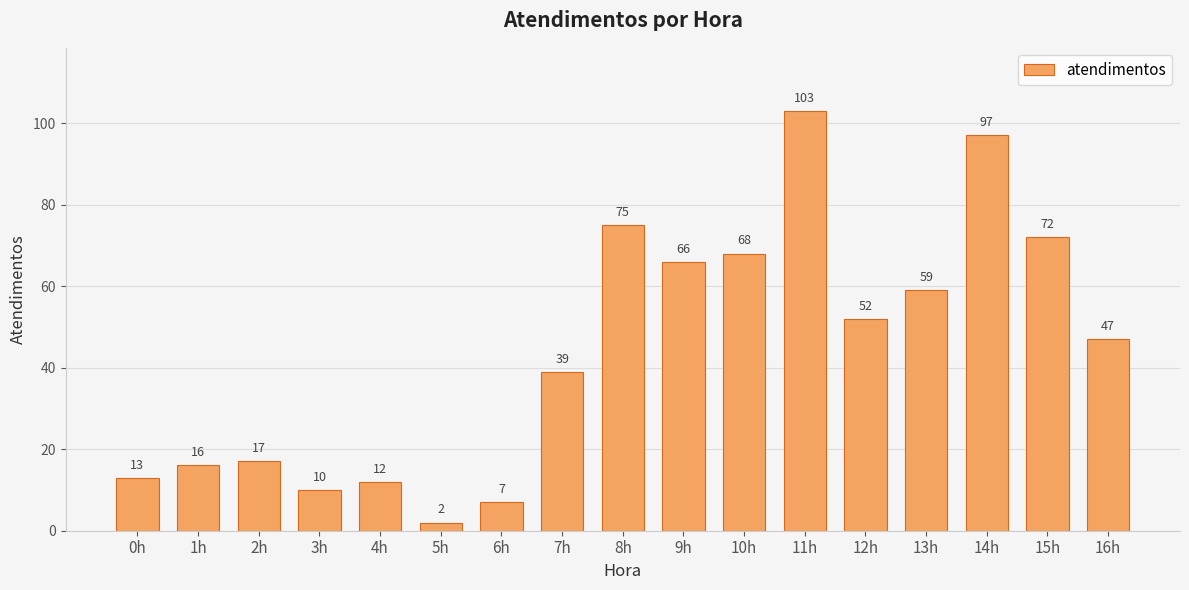

Reading left to right, what are all the values shown in this chart?

13	16	17	10	12	2	7	39	75	66	68	103	52	59	97	72	47